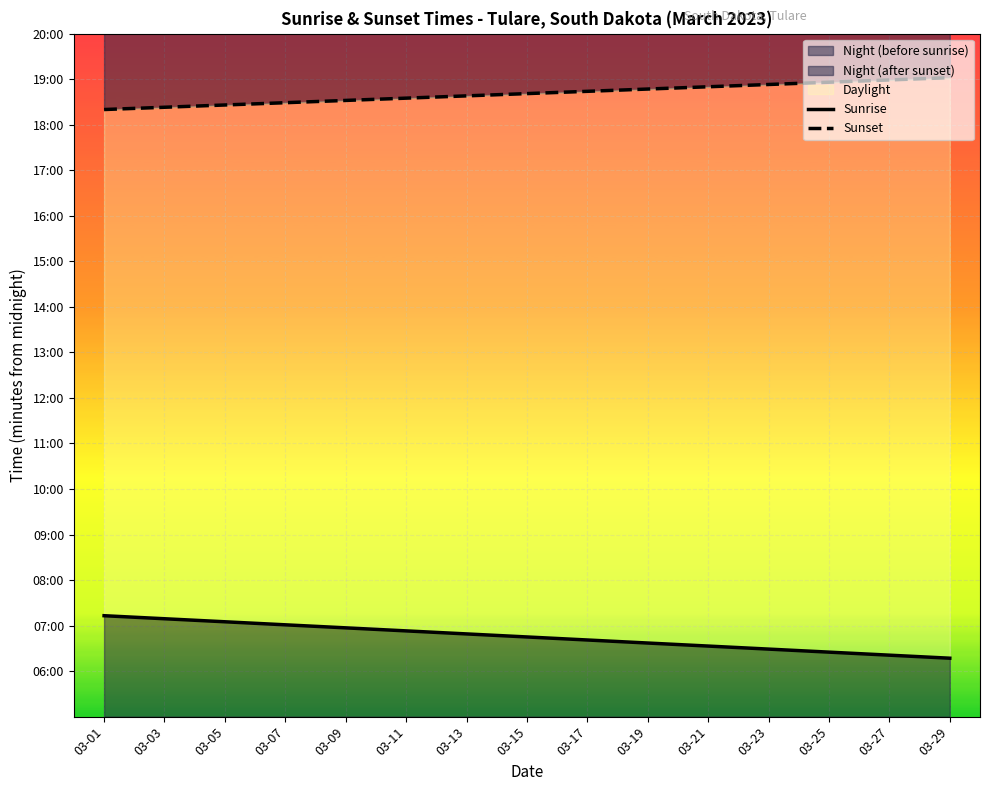

True or false: Sunrise and Sunset cross at least once.

False